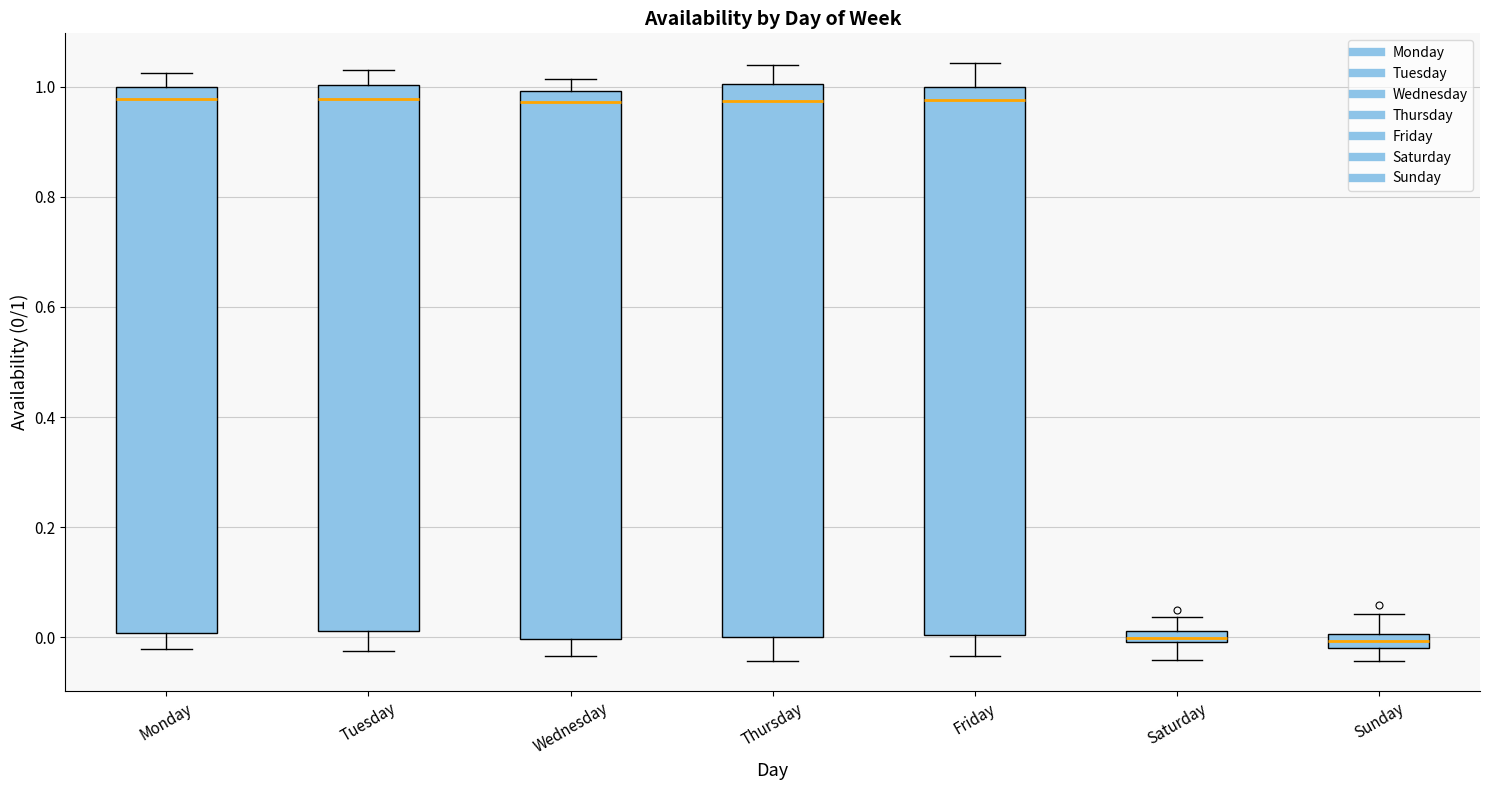

Where is the upper edge of the box for Monday on the y-axis? The values are not printed on the chart, so give them approximately, as read against the axis.

1.00